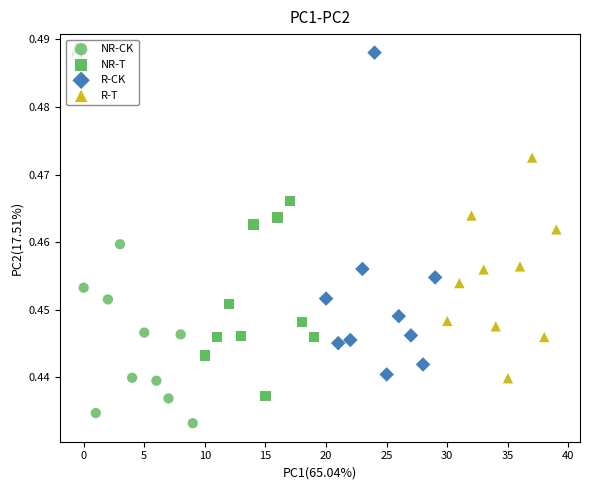

What are all the series names shown in the legend?

NR-CK, NR-T, R-CK, R-T